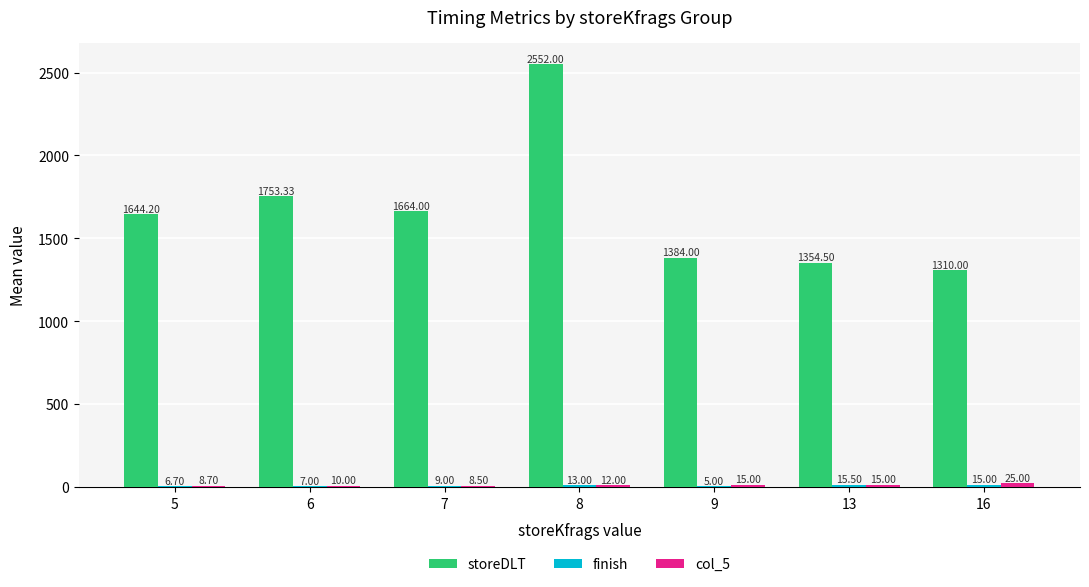

Which series has the largest total across all categories?

storeDLT